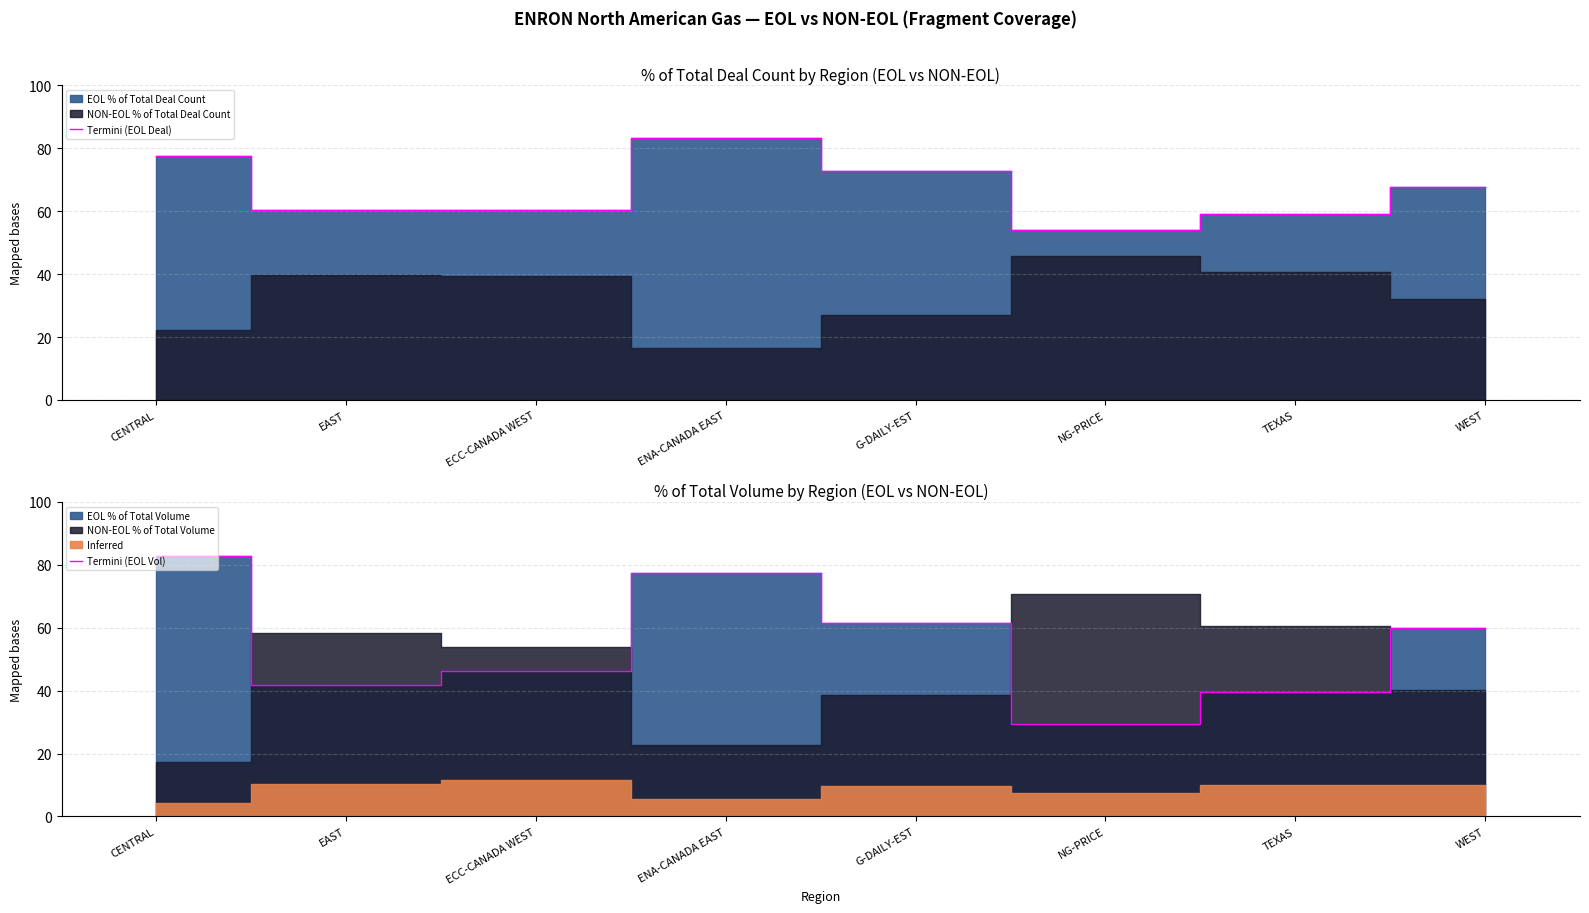

Which series ends up on top after the final intersection of Termini (EOL Deal) and Termini (EOL Vol)?

Termini (EOL Deal)